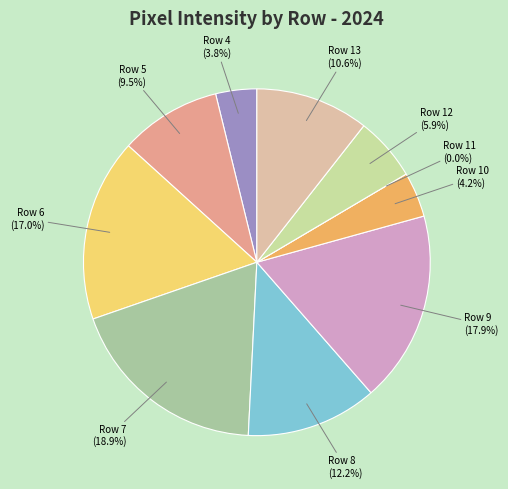

True or false: Row 5 accounts for 9% of the total.

True